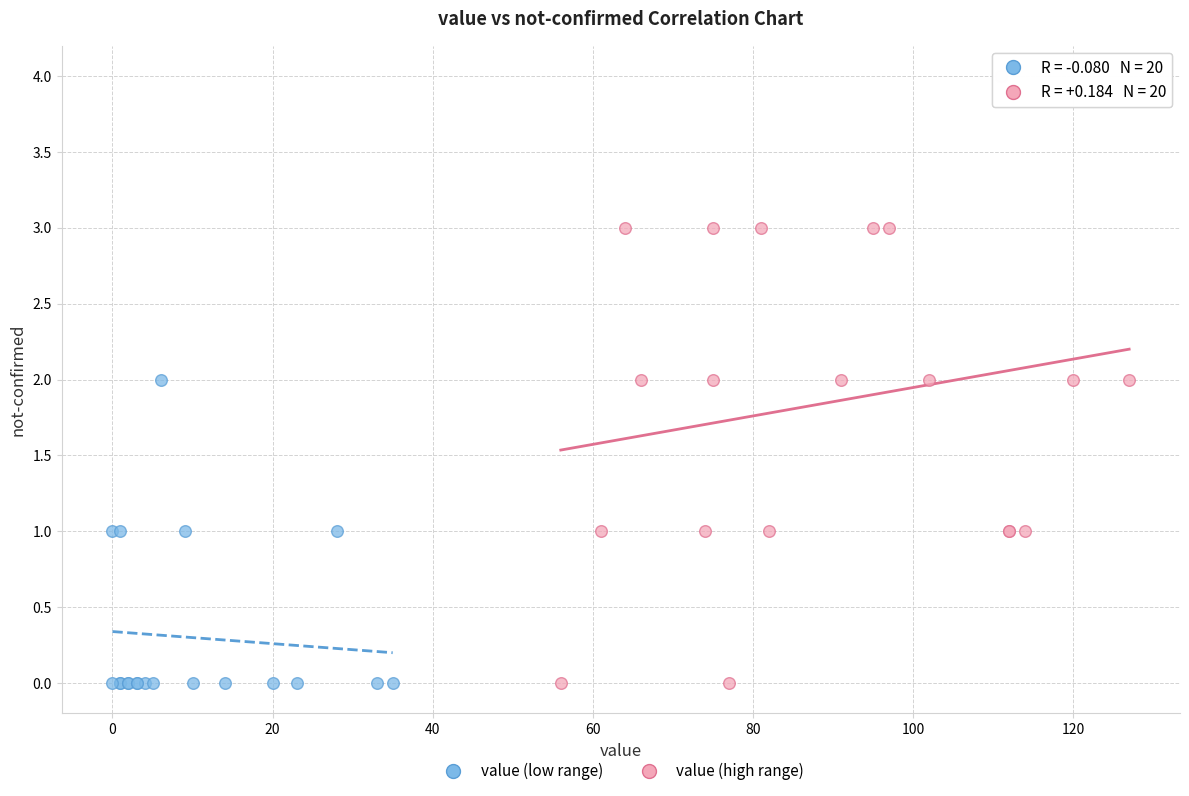

Which series has the widest spread of Y values?

value (high range)